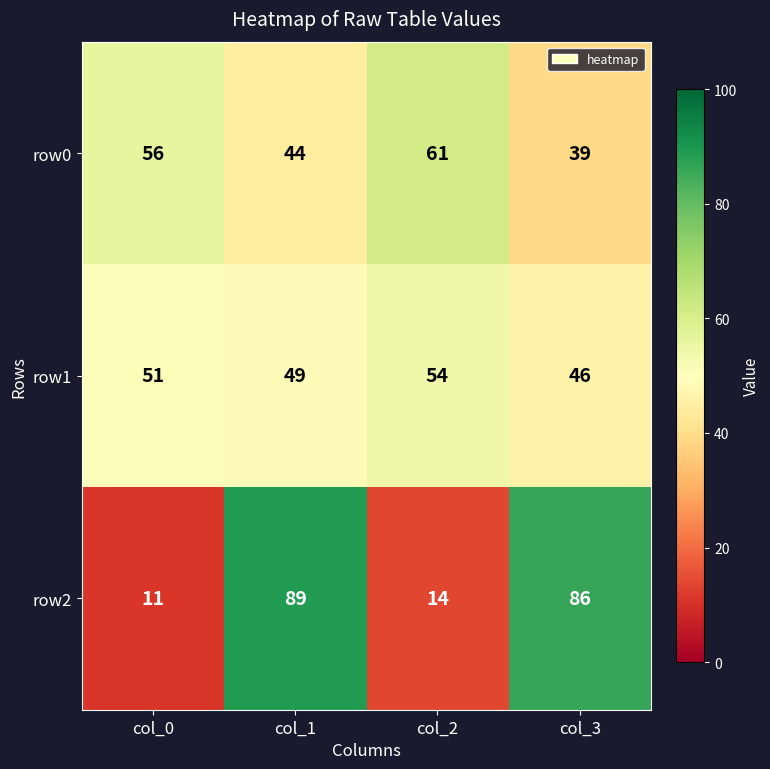

How many categories are shown in the chart?

4